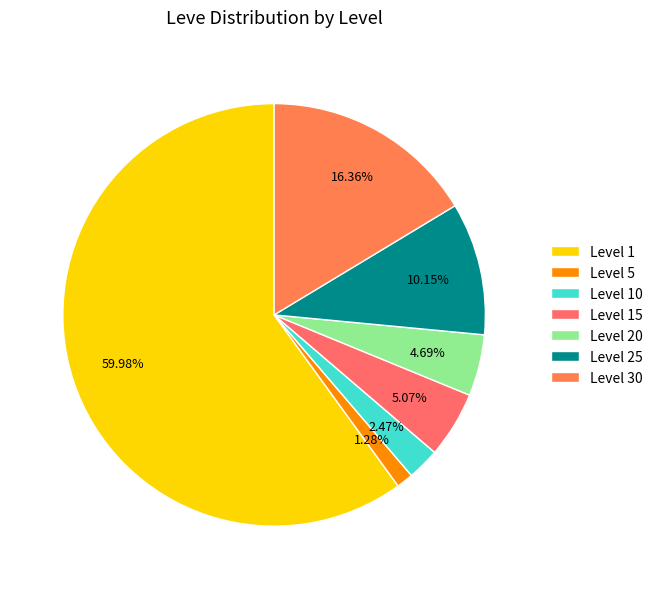

Count the number of slices in the pie.

7